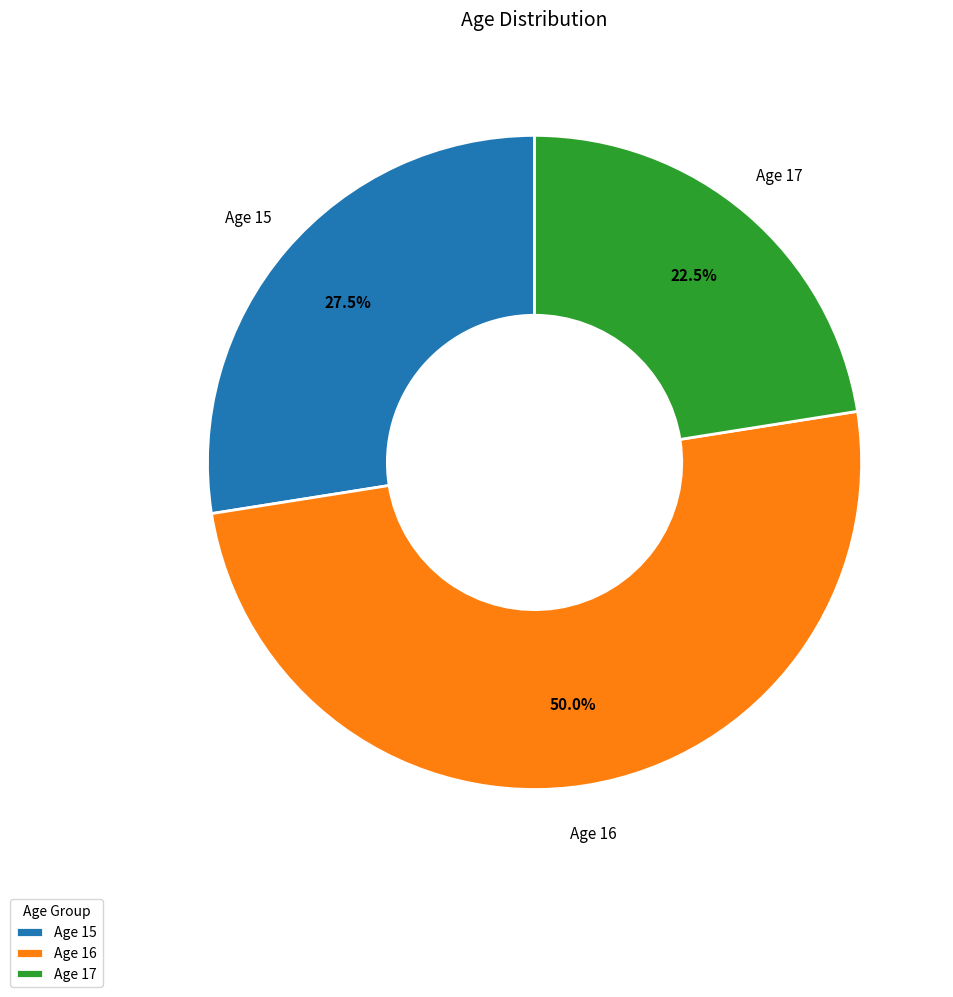

What is the total percentage of Age 17 and Age 16?

72.5%